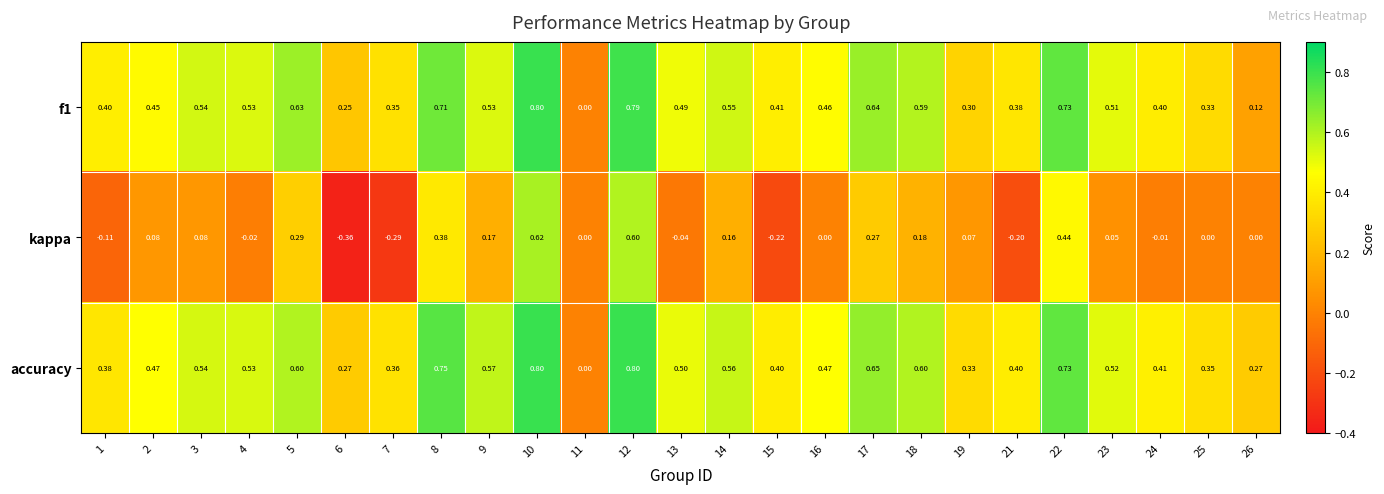

Is the value of accuracy at 12 greater than the value of f1 at 2?

Yes